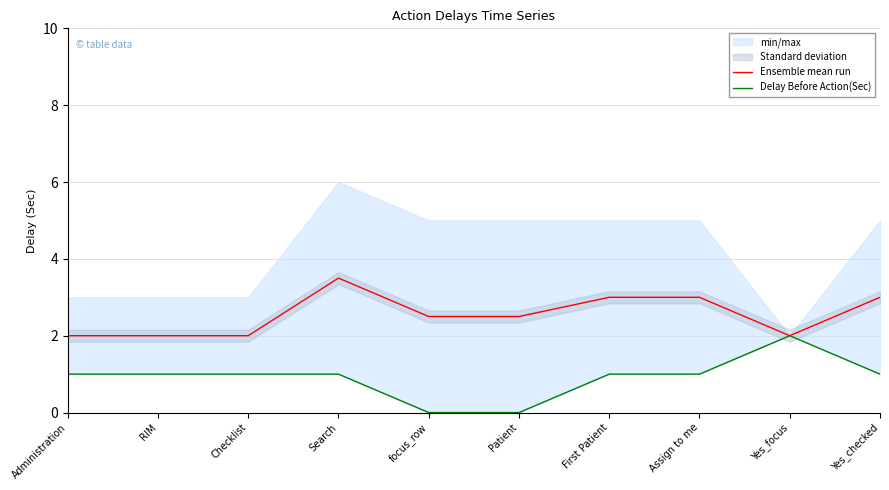

What is the total value across all series at Assign to me?

4.0